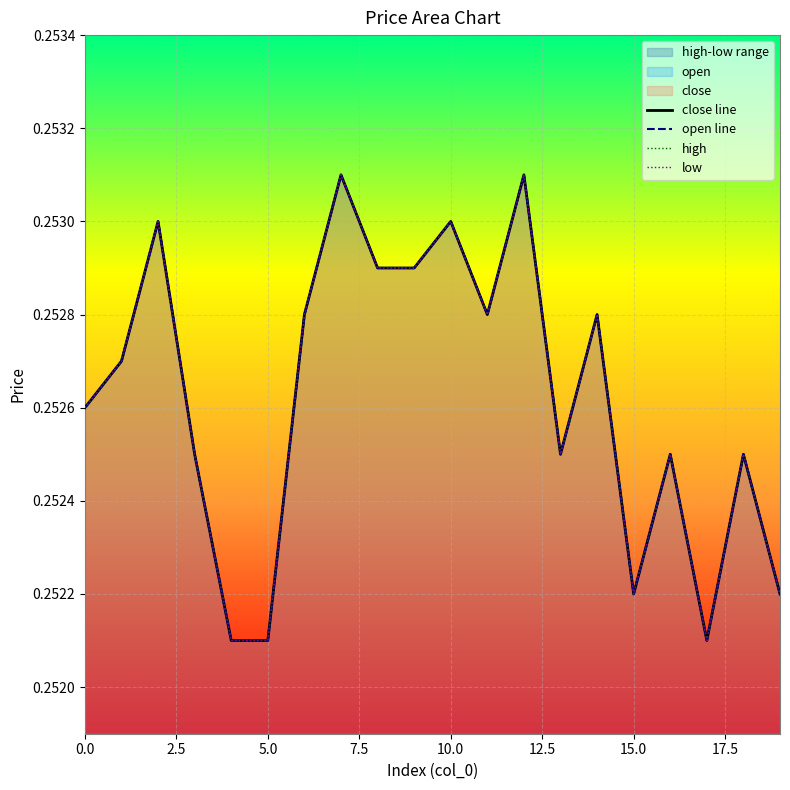

Which series has the widest spread of values?

close line